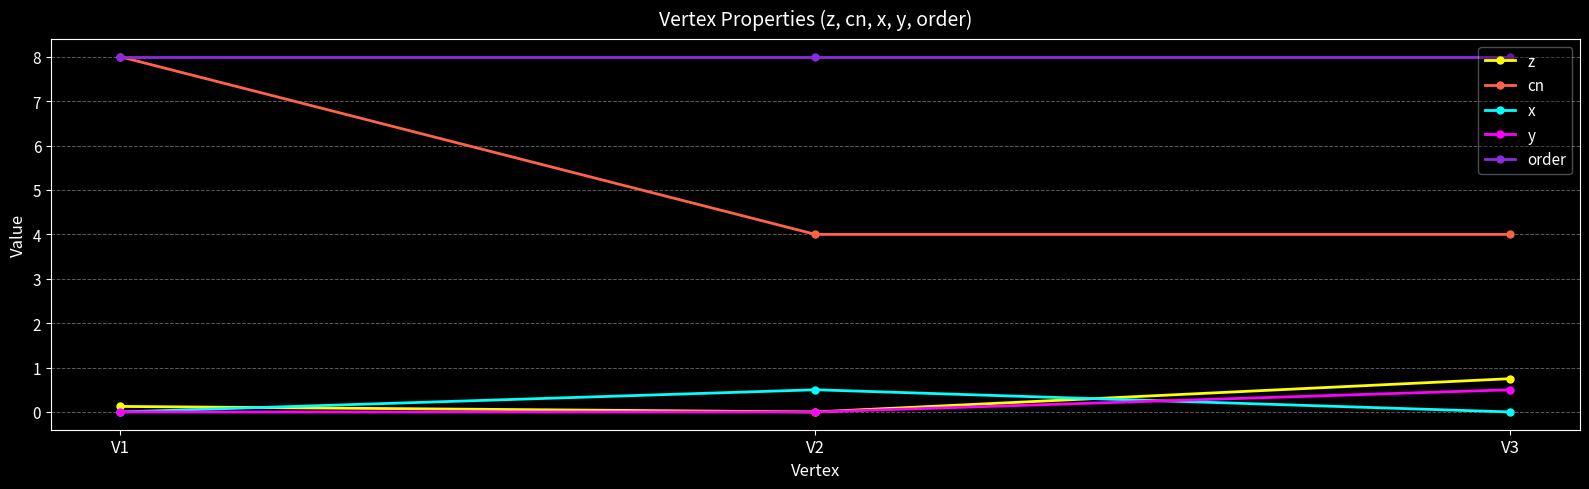

True or false: y has a value of 0.5 at V3.

True